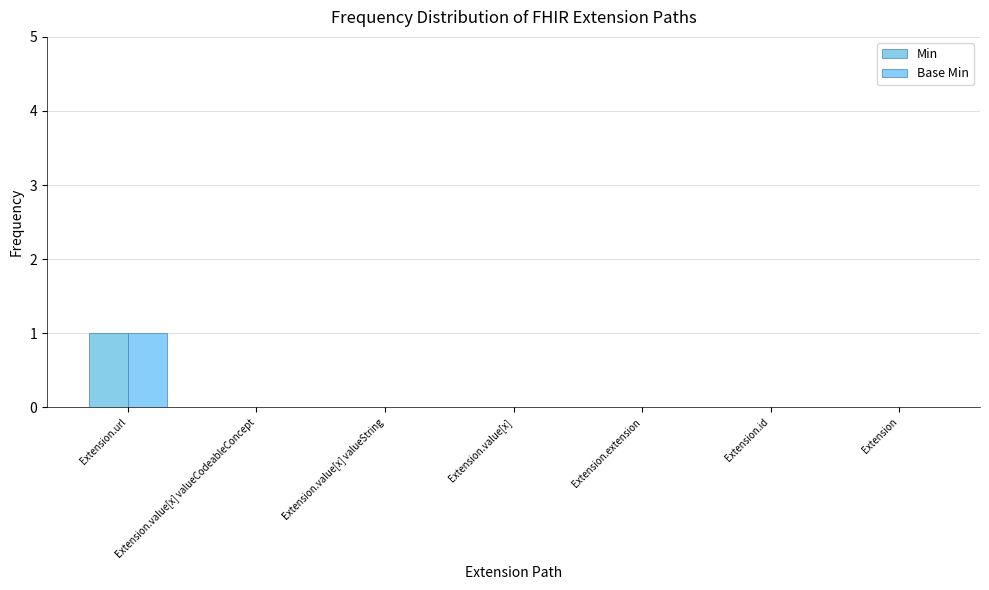

Are the bars grouped side by side (vs. stacked)?

Yes